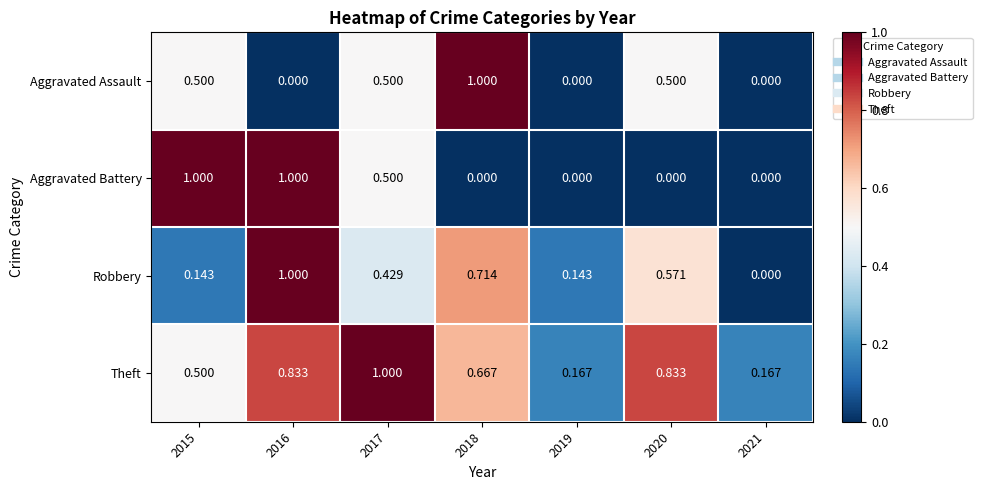

Is the value of Theft at 2020 greater than the value of Aggravated Assault at 2018?

No